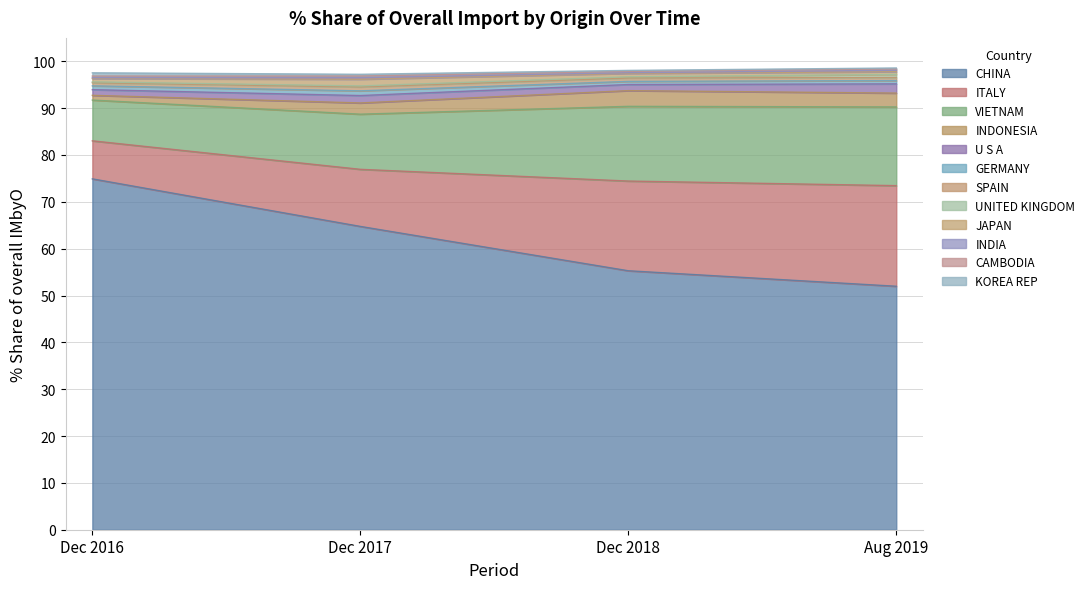

Reading right to left, transcribe all the data shown in this chart.

201612_% Share: 0.7	0.4	0.2	0.7	0.2	0.7	0.8	1.2	1.0	8.7	8.1	74.9
201712_% Share: 0.4	0.4	0.3	1.4	0.2	0.8	1.0	1.6	2.4	11.8	12.2	64.8
201812_% Share: 0.2	0.3	0.1	0.7	0.3	0.7	0.7	1.3	3.4	16.0	19.1	55.3
201908_% Share: 0.2	0.3	0.3	0.6	0.7	0.7	0.7	2.0	3.0	16.8	21.5	52.0